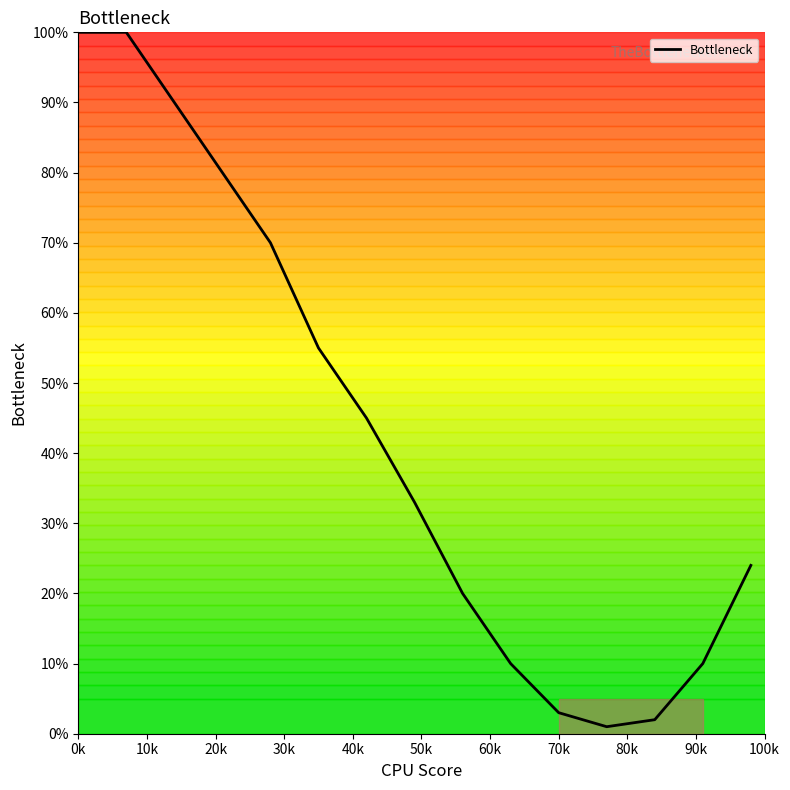

What is the difference between the maximum and minimum values?

99